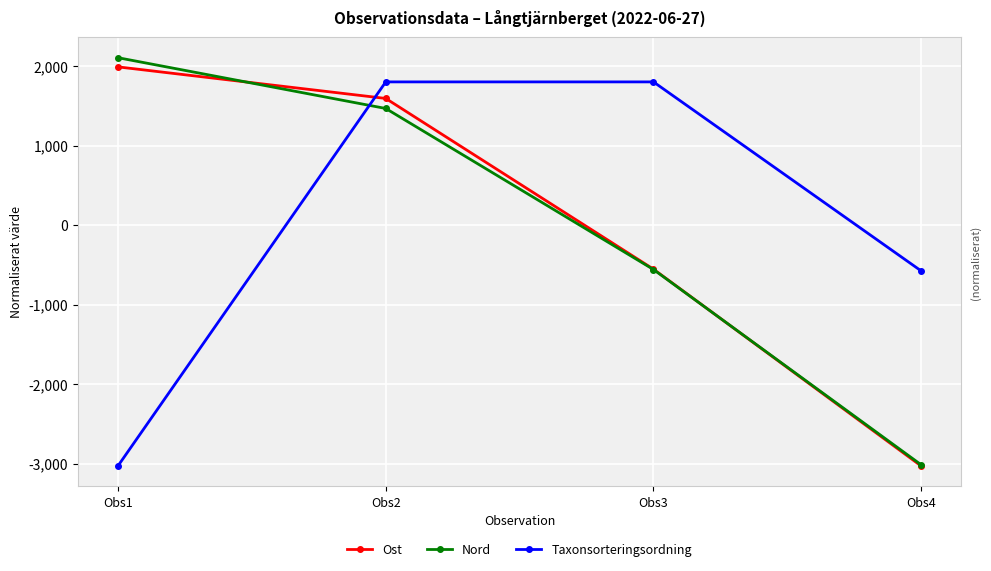

The Taxonsorteringsordning series shows 2816.6 at Obs2. True or false?

False